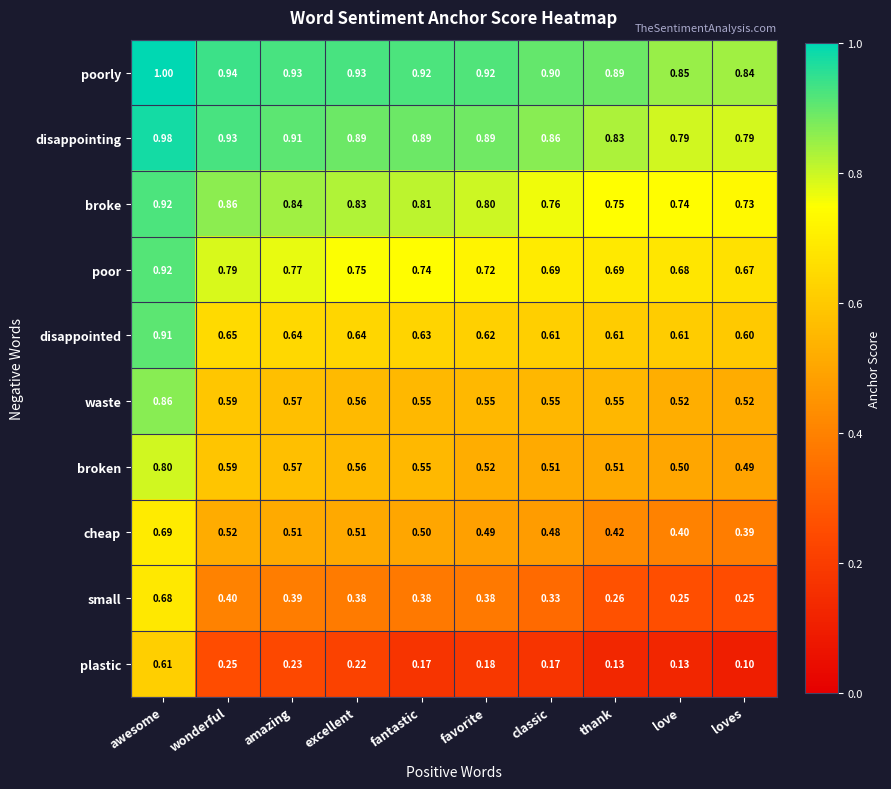

Which label corresponds to the smallest value in the chart?

loves